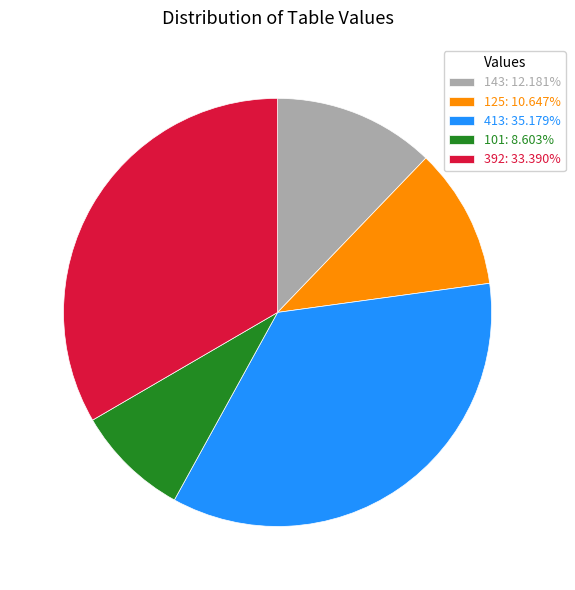

Does 143: 12.181% represent more than half of the total?

No